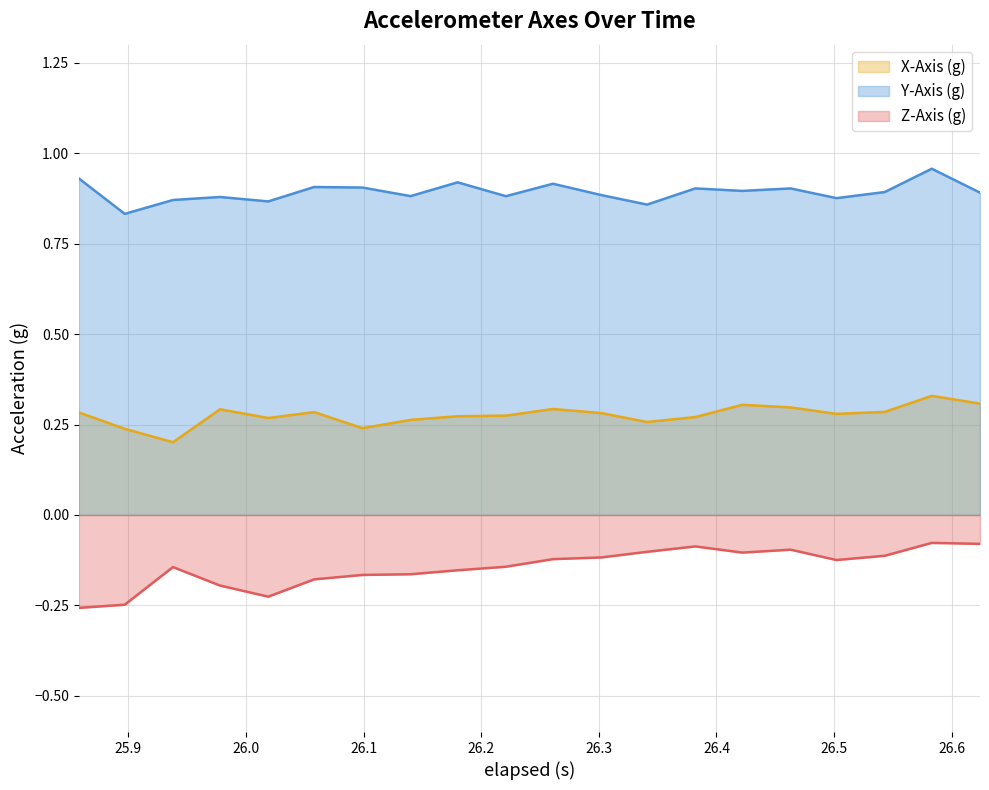

Which series has the largest total across all categories?

Y-Axis (g)